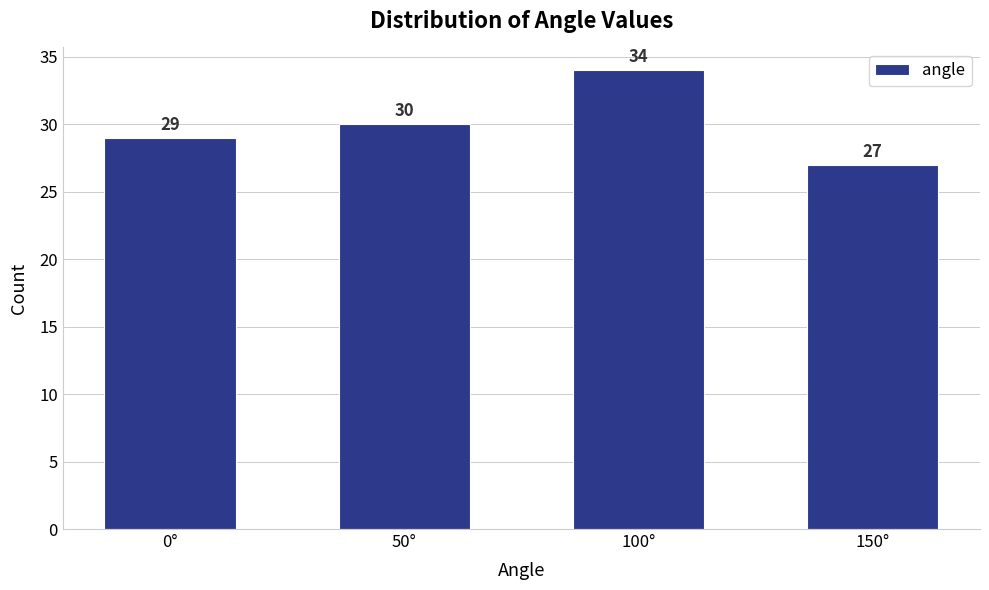

Reading right to left, list all the values displayed in this chart.

27	34	30	29